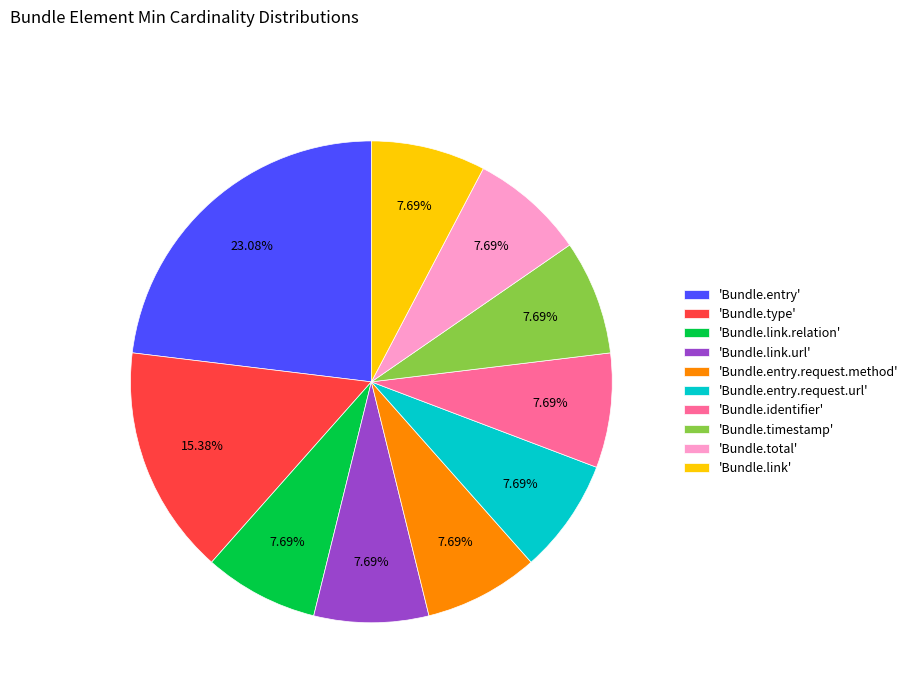

Combined, do 'Bundle.link.url' and 'Bundle.link' account for over 50%?

No